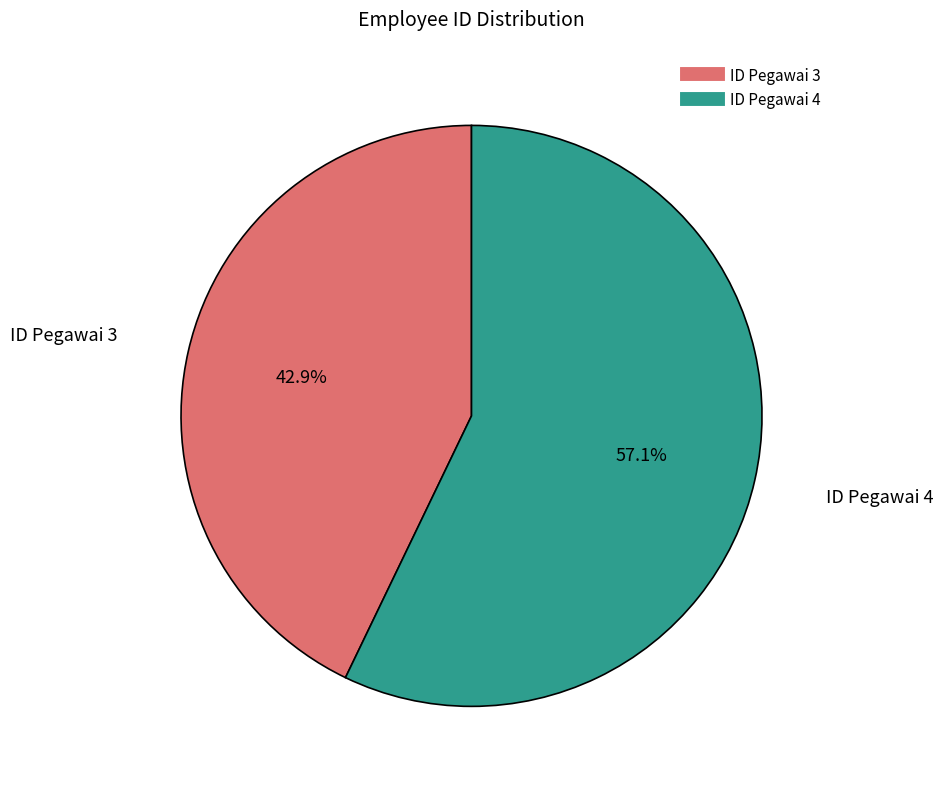

Which has a higher value, ID Pegawai 4 or ID Pegawai 3?

ID Pegawai 4